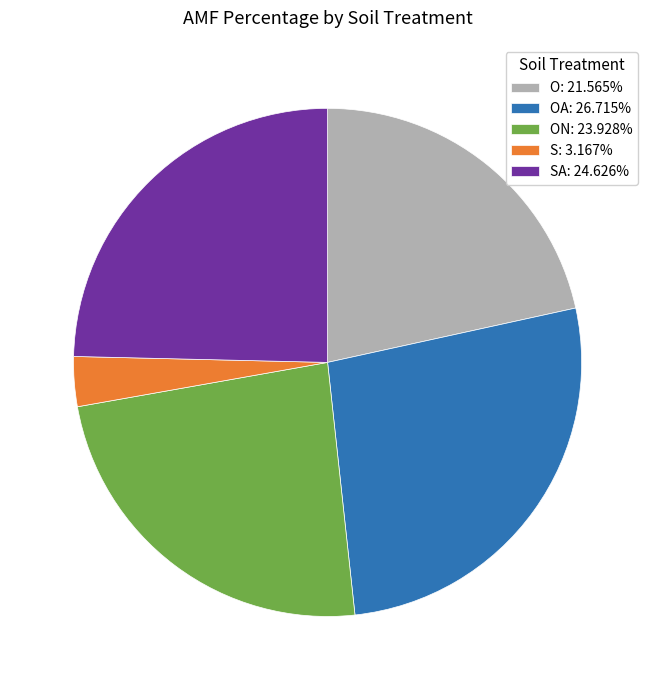

Combined, do OA: 26.715% and O: 21.565% account for over 50%?

No